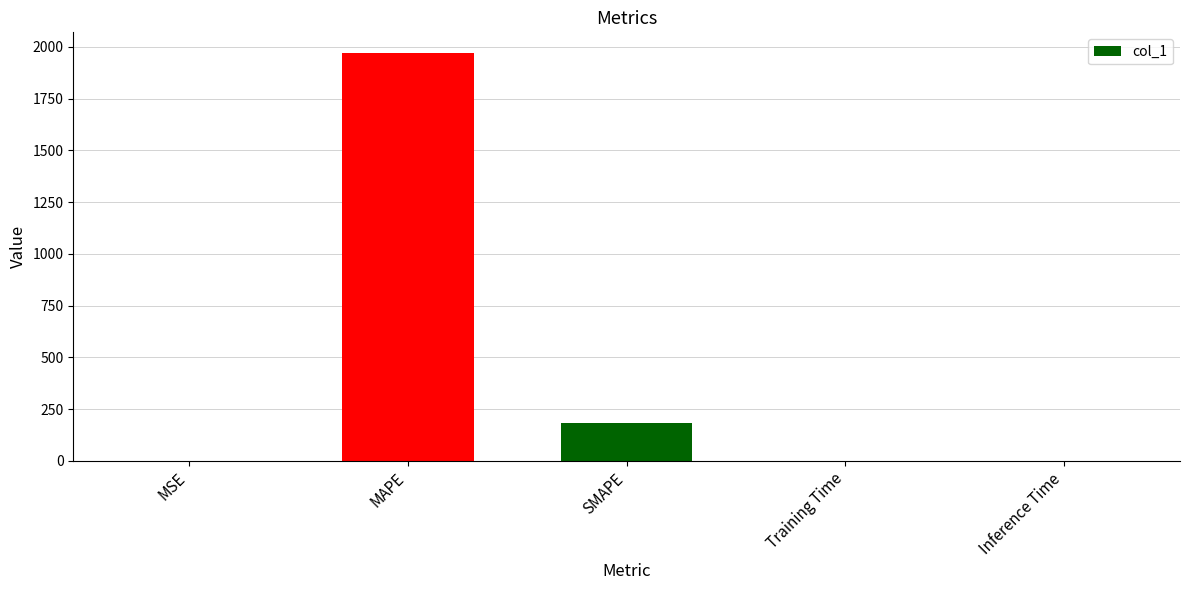

Where is the data nearest to the value 985?

SMAPE